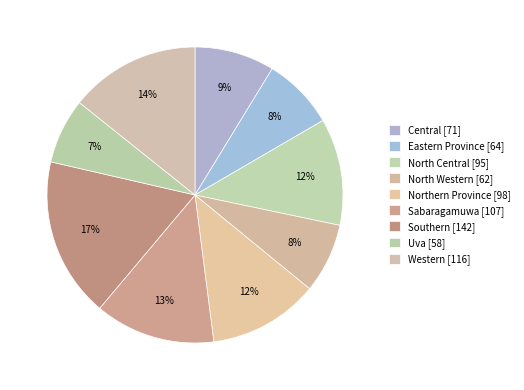

Which slice is the largest?

Southern